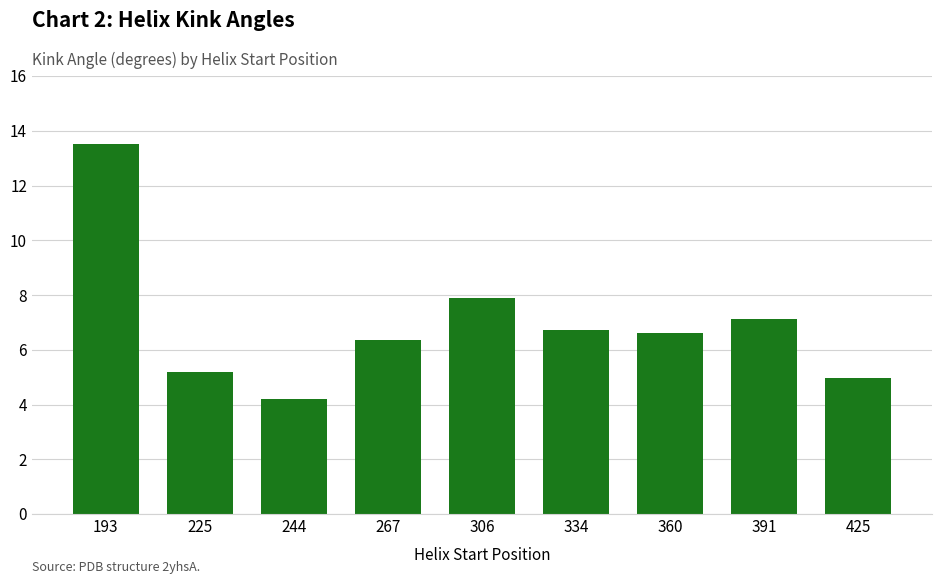

What is the minimum value shown in the chart?

4.2